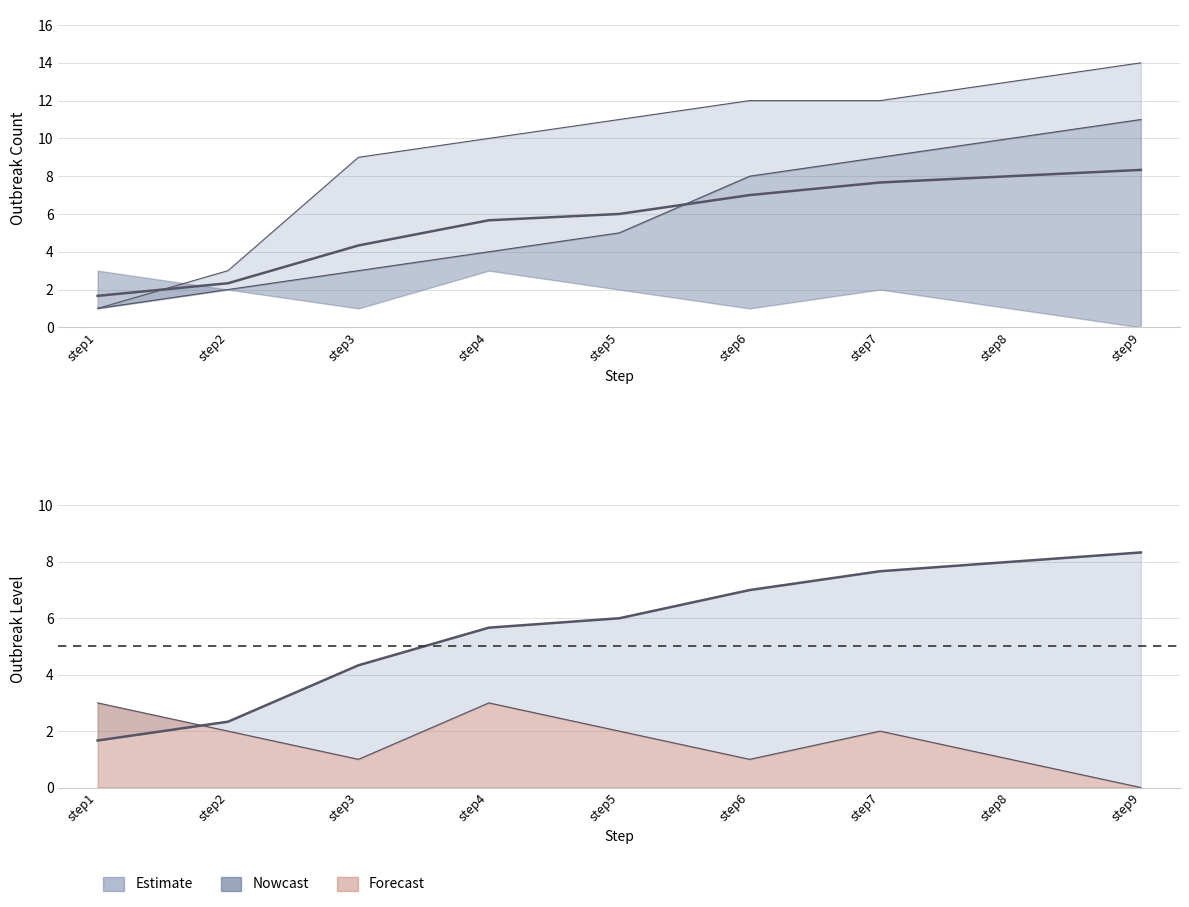

Which has a higher value, step6 or step5?

step6